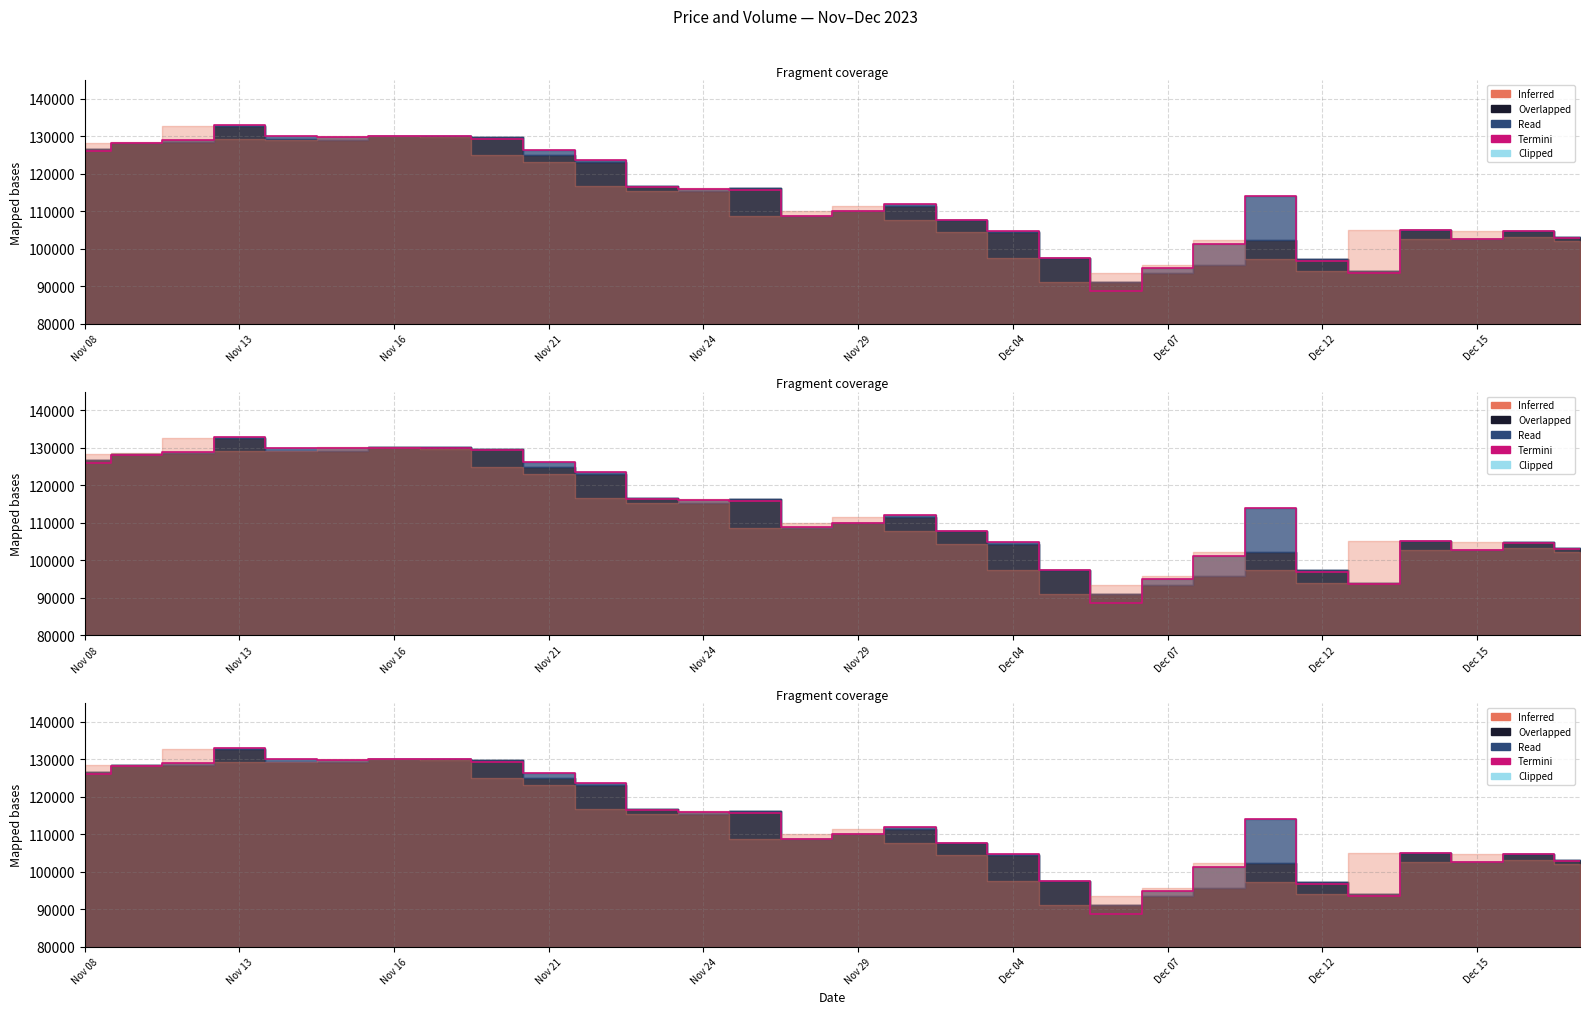

Reading right to left, extract all data points from this chart.

102950	104600	102600	105000	93600	96800	113950	101200	94850	88650	97400	104800	107700	112050	110000	108750	115700	115950	116400	123600	126300	129400	130000	130050	129900	130000	133000	128900	128150	126050